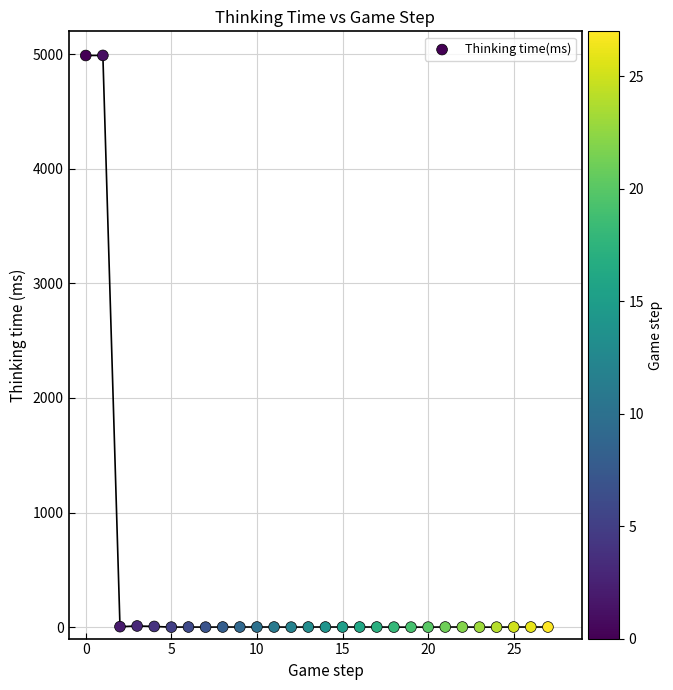

What is the range of Y values (max minus min)?

4990